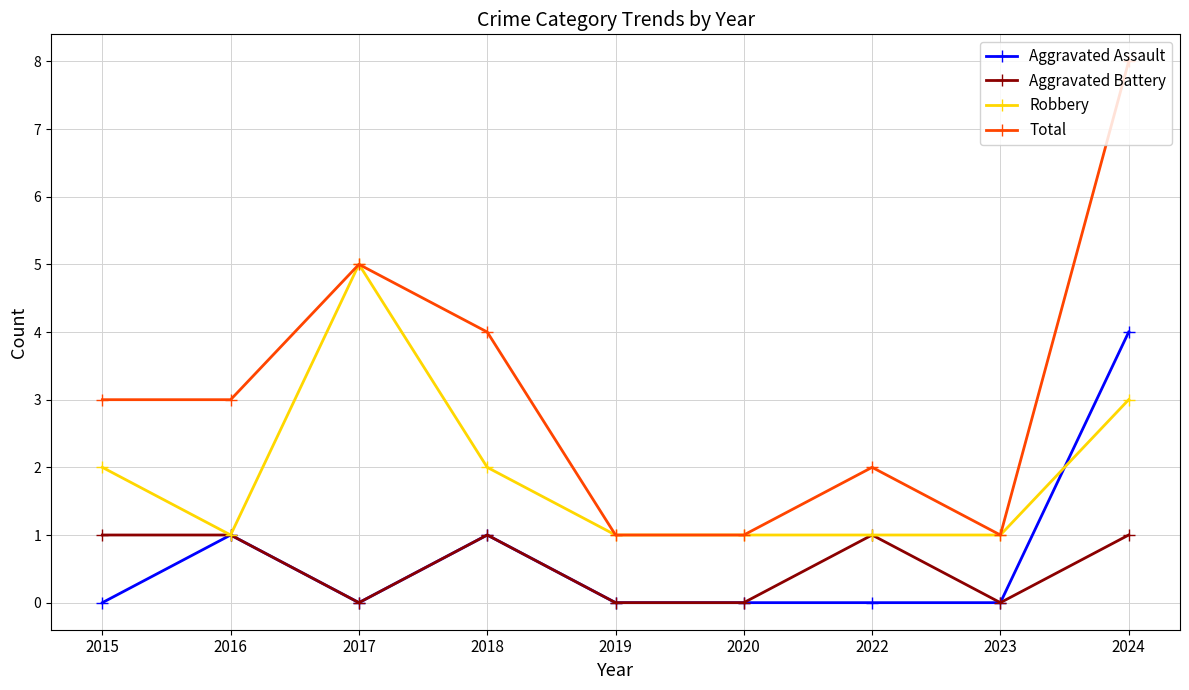

What value does the Robbery series have at 2020?

1